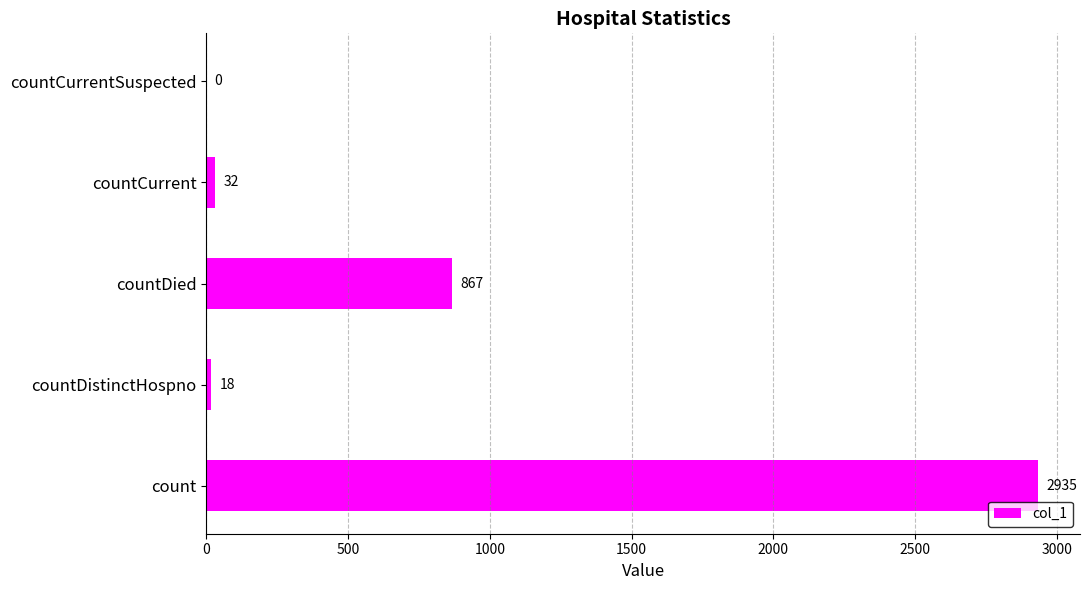

Where is the data nearest to the value 1467?

countDied